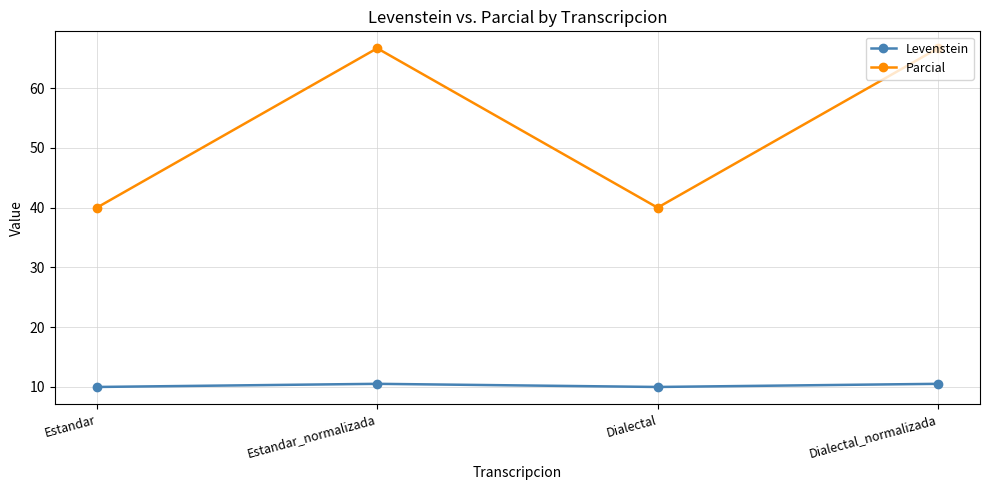

What is the value of the Levenstein point at the 1st from the left?

10.0